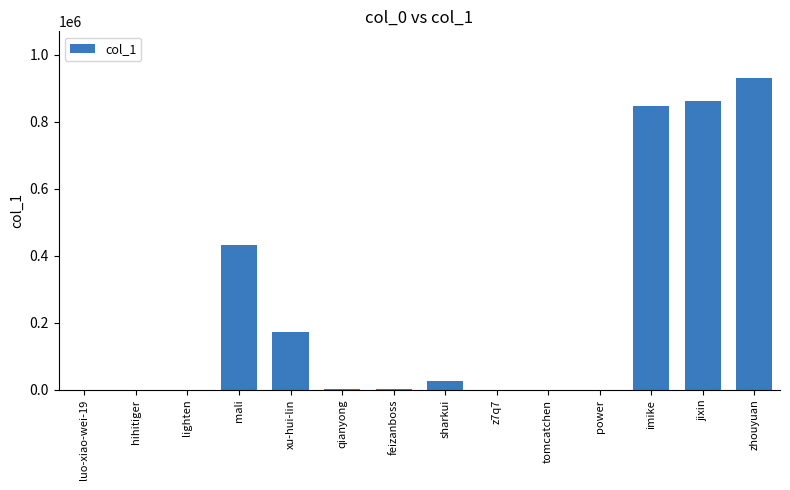

Between jixin and xu-hui-lin, which is larger?

jixin